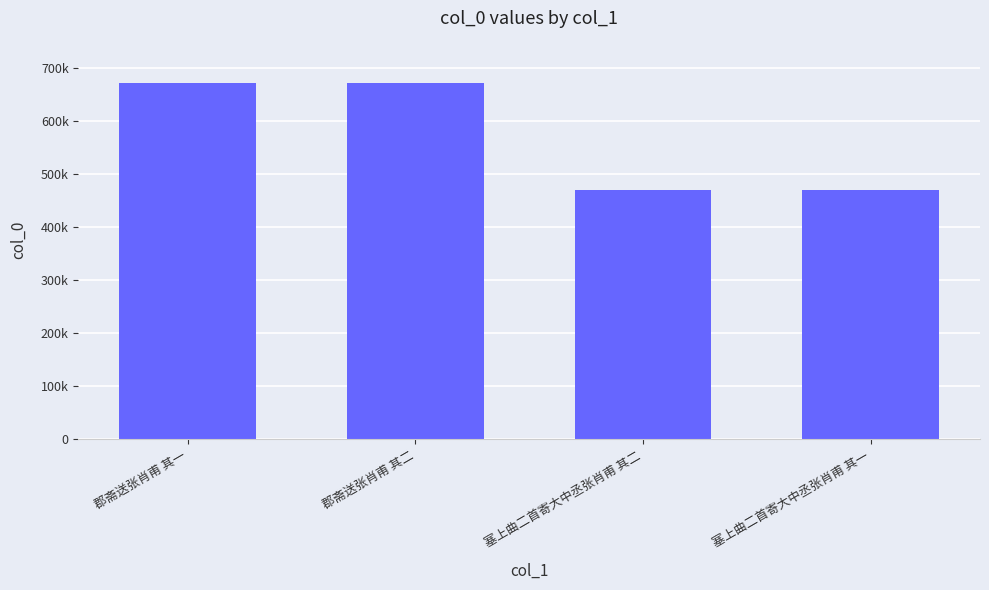

Does the chart contain any negative values?

No